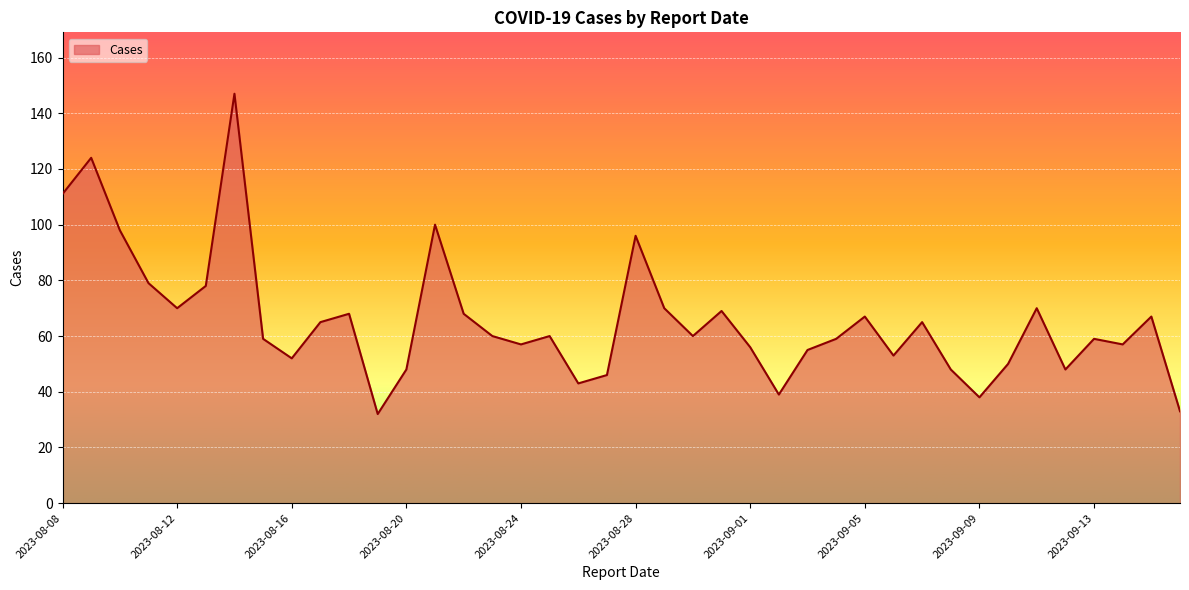

What is the smallest value displayed?

32